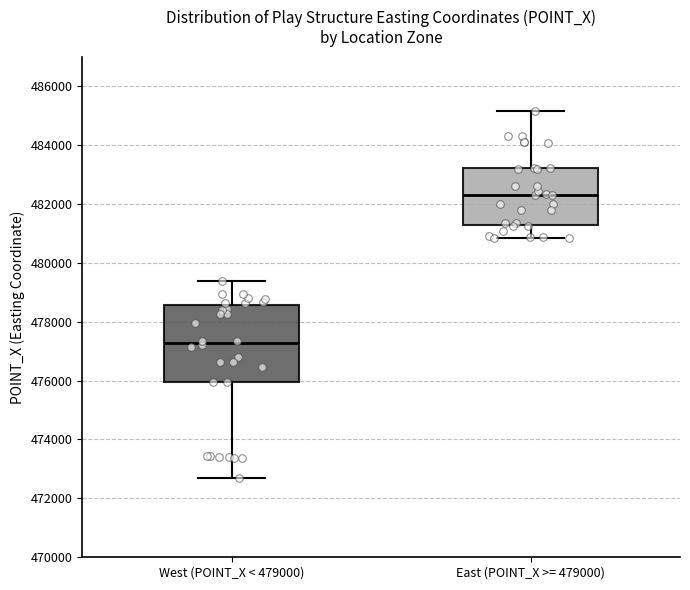

Reading left to right, read every box against the y-axis: the position of its median line, the range the box covers, and the ends of its whiskers. The values are not printed on the chart, so give them approximately, as read against the axis.

West (POINT_X < 479000): median 477200, box 476000 to 478600, whiskers 472600 to 479400
East (POINT_X >= 479000): median 482400, box 481200 to 483200, whiskers 480800 to 485200